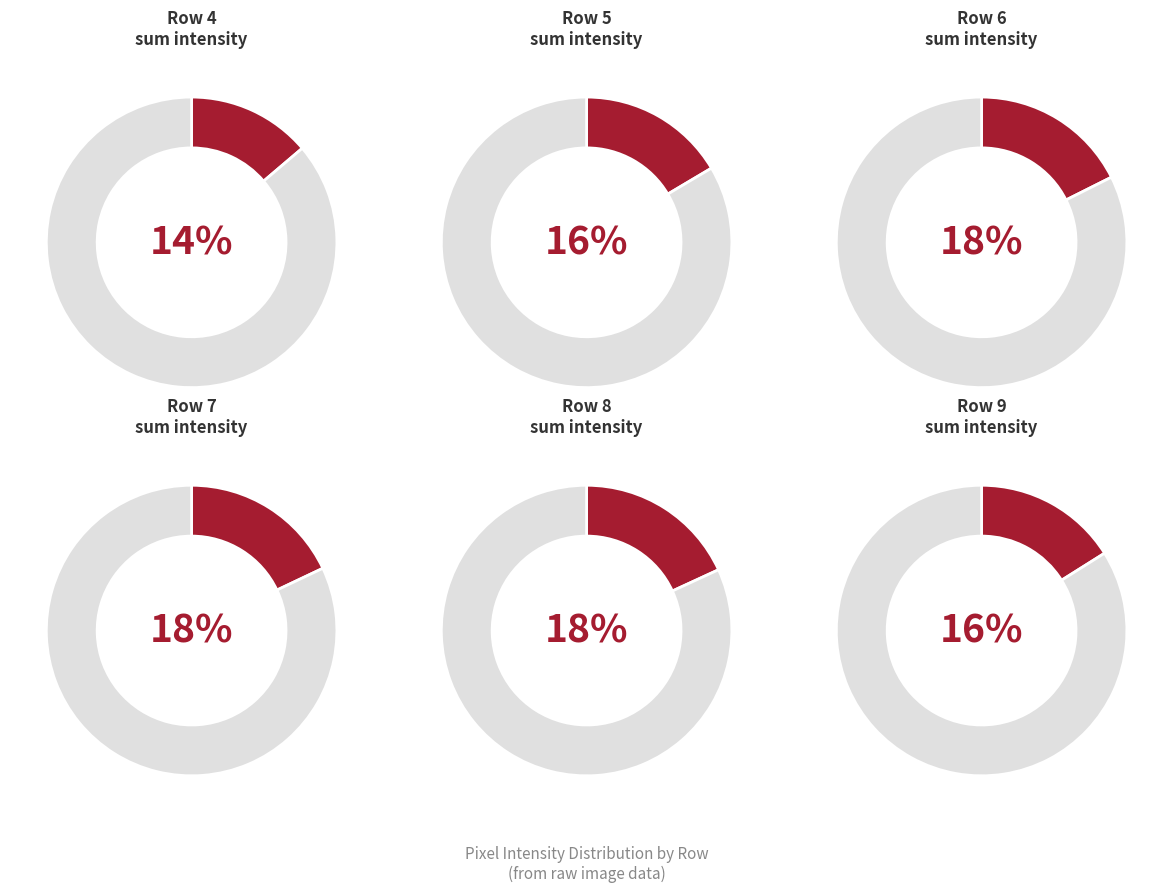

Combined, do Row 8 and Row 4 account for over 50%?

No